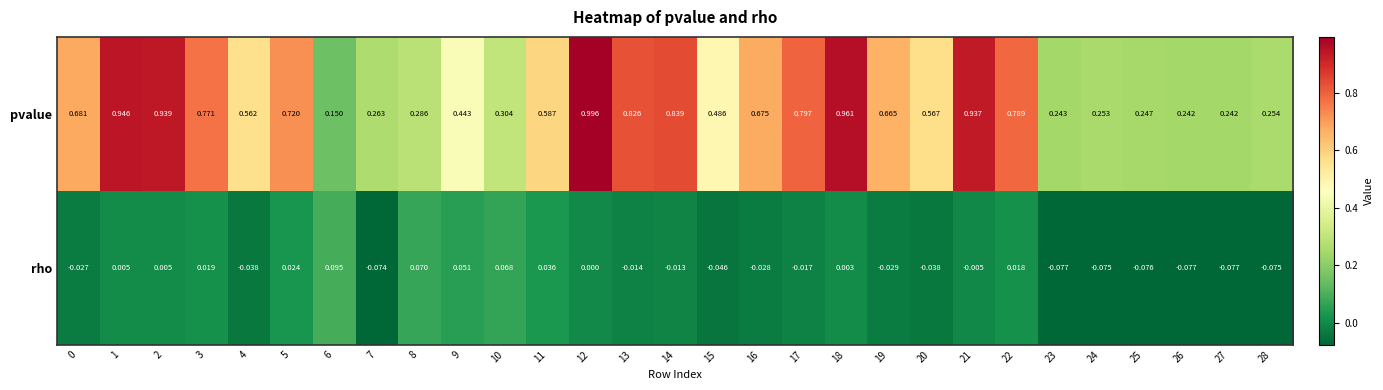

Is the value of pvalue at 13 greater than the value of rho at 6?

Yes